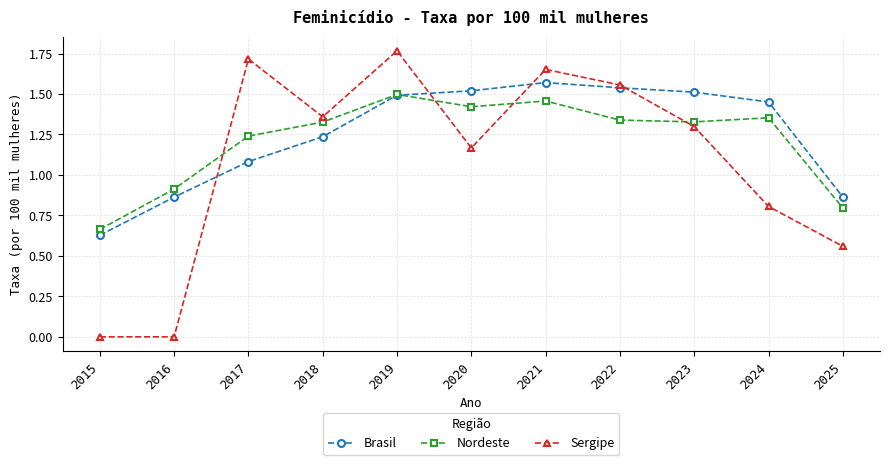

Is it true that Nordeste equals 1.3 at 2023?

True